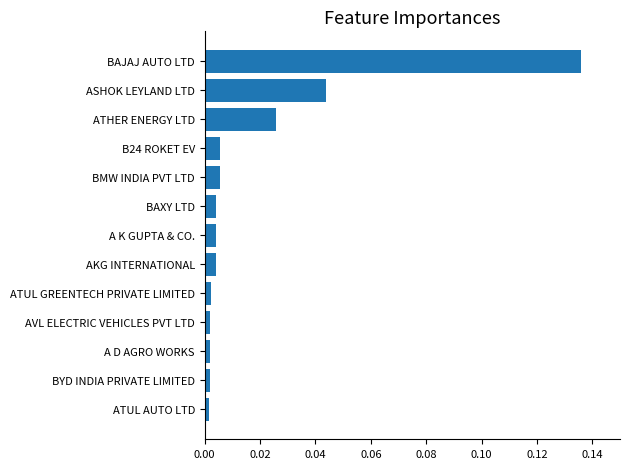

How many series are shown in this chart?

1